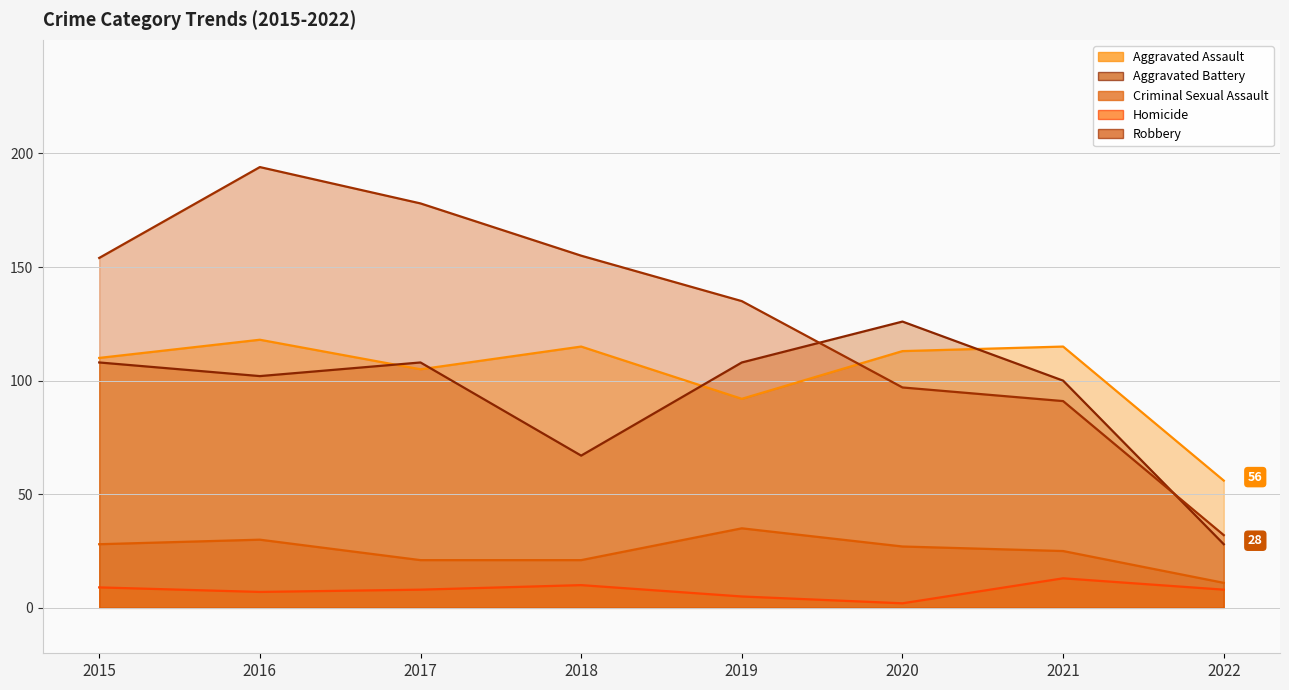

How many data points in Robbery are above 154?

3